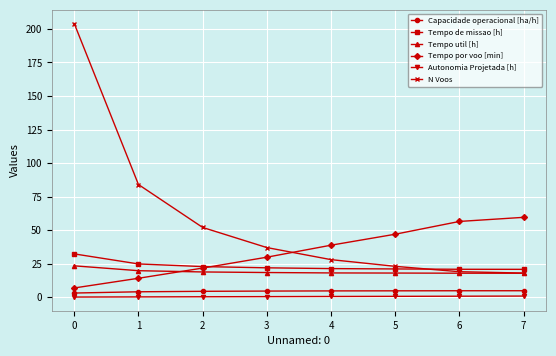

Is it true that N Voos equals 23.0 at 5?

True